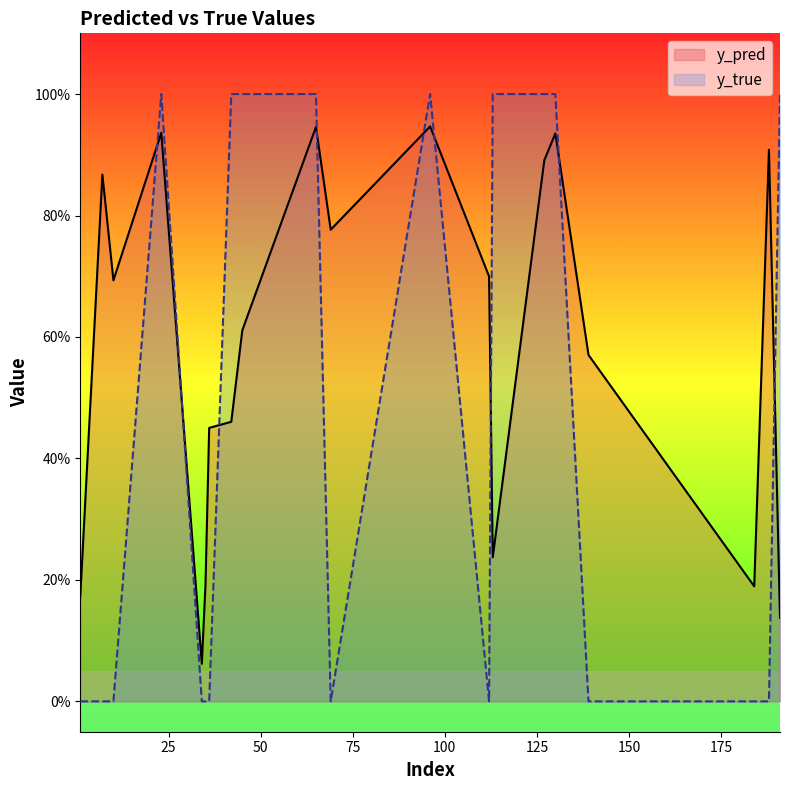

Which has a higher value, 65 or 35?

65